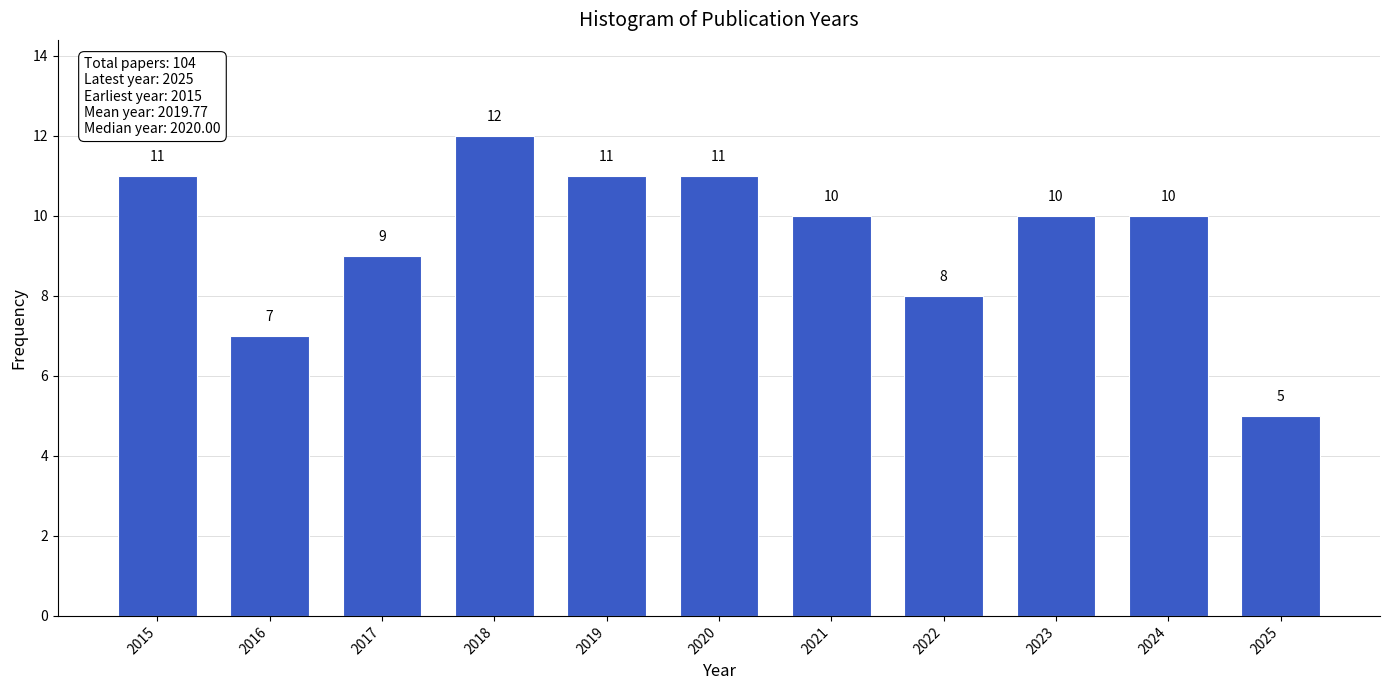

Reading left to right, extract all data points from this chart.

11	7	9	12	11	11	10	8	10	10	5